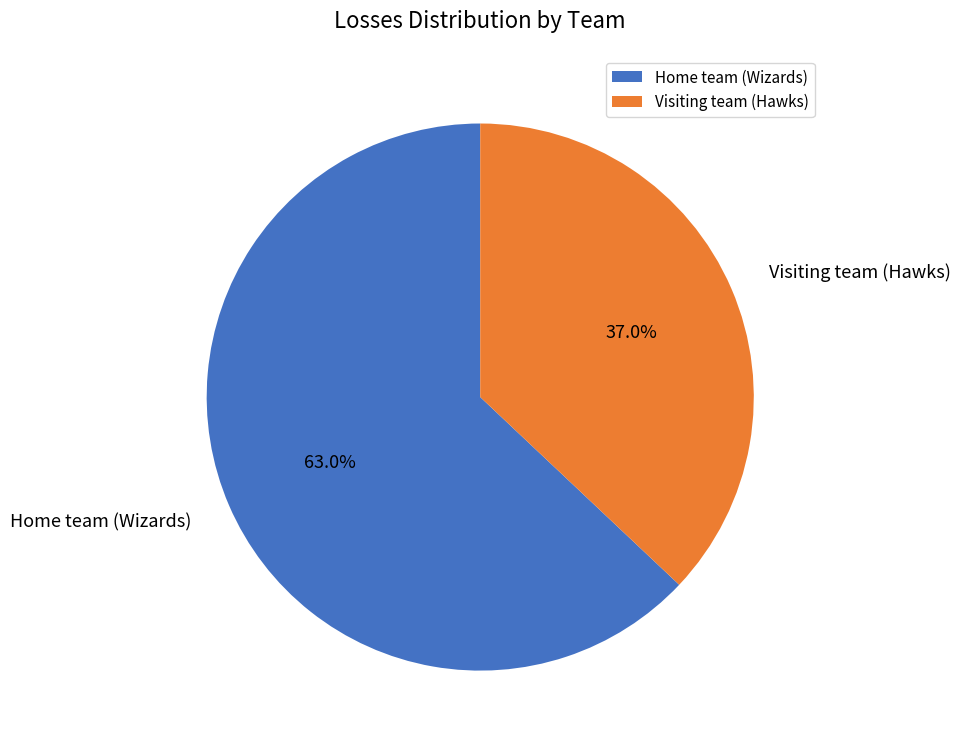

Is the sum of Visiting team (Hawks) and Home team (Wizards) greater than half?

Yes